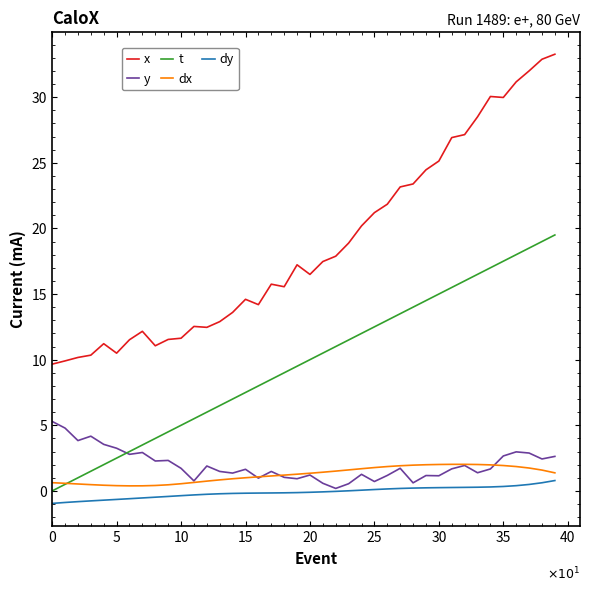

What is the average value of the x series?

18.8